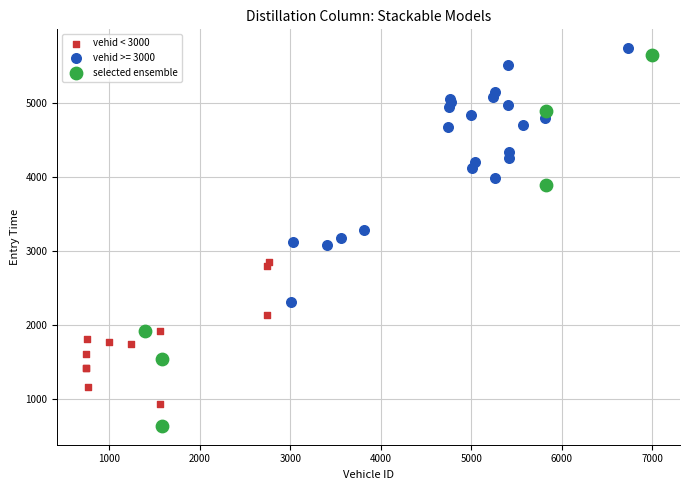

Which series has the widest spread of Y values?

selected ensemble